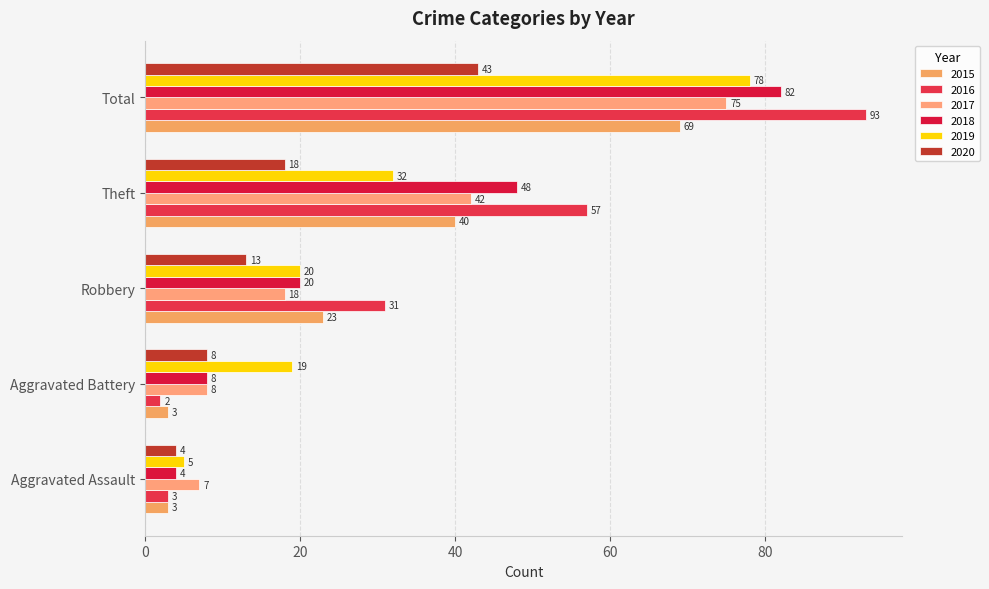

Reading right to left, what are all the values shown in this chart?

2015: Total=69	Theft=40	Robbery=23	Aggravated Battery=3	Aggravated Assault=3
2016: Total=93	Theft=57	Robbery=31	Aggravated Battery=2	Aggravated Assault=3
2017: Total=75	Theft=42	Robbery=18	Aggravated Battery=8	Aggravated Assault=7
2018: Total=82	Theft=48	Robbery=20	Aggravated Battery=8	Aggravated Assault=4
2019: Total=78	Theft=32	Robbery=20	Aggravated Battery=19	Aggravated Assault=5
2020: Total=43	Theft=18	Robbery=13	Aggravated Battery=8	Aggravated Assault=4